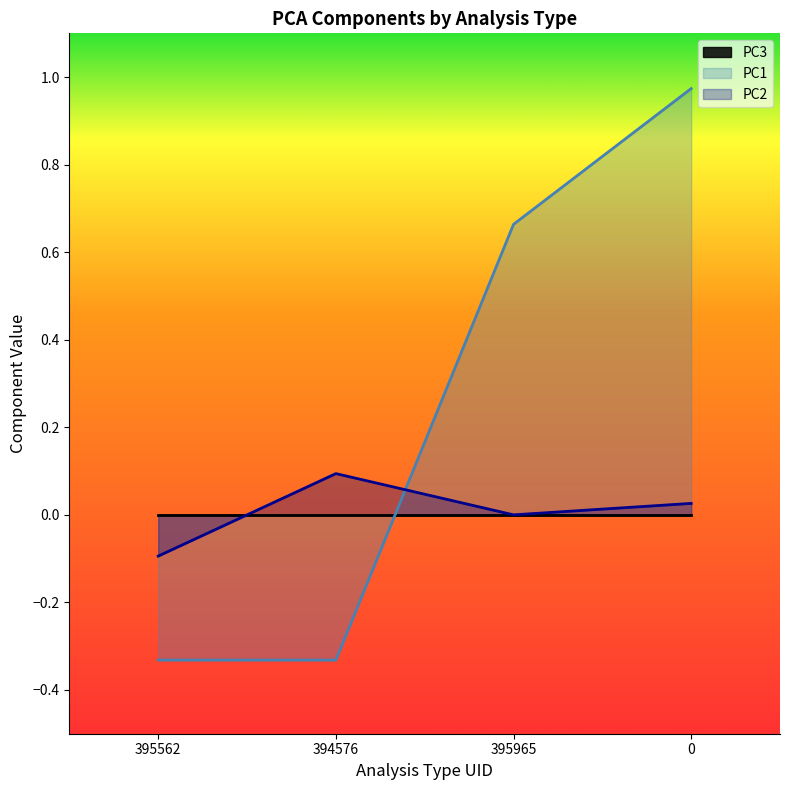

Which series has the largest total across all categories?

PC1